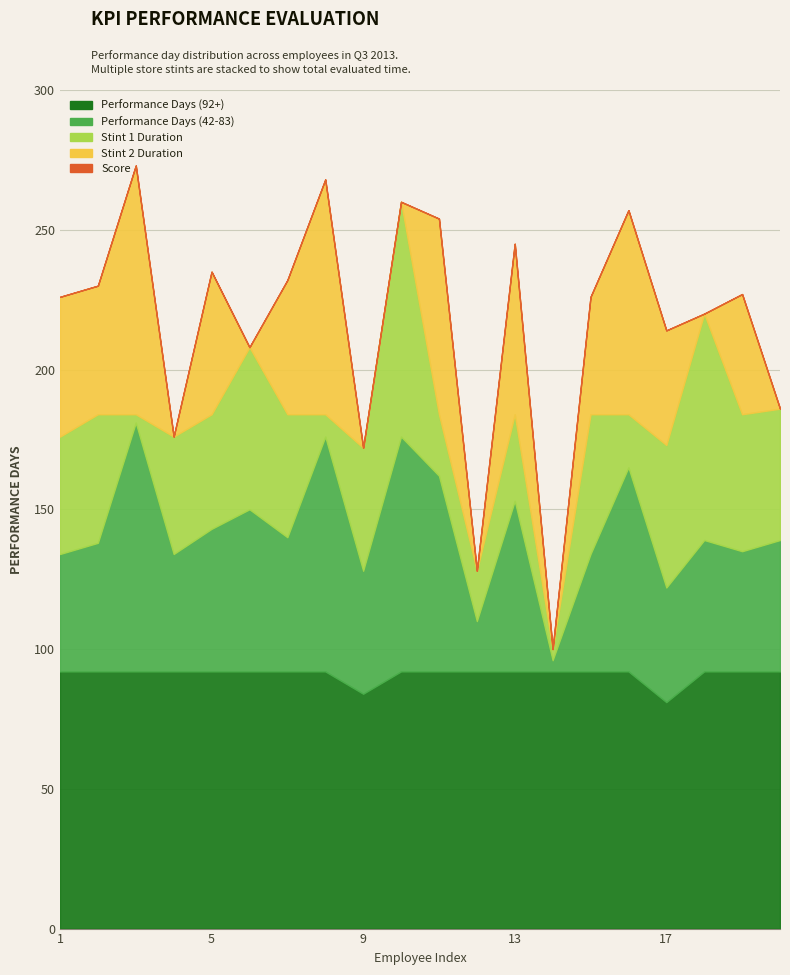

What is the maximum value shown in the chart?

92